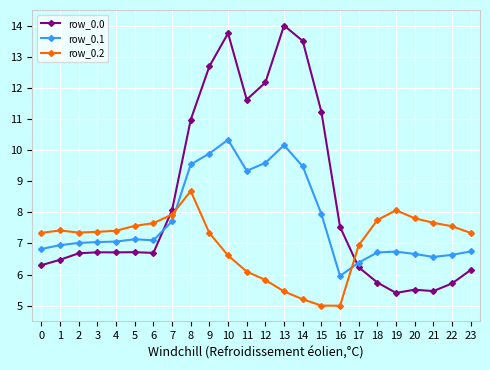

Which series has the largest total across all categories?

row_0.0